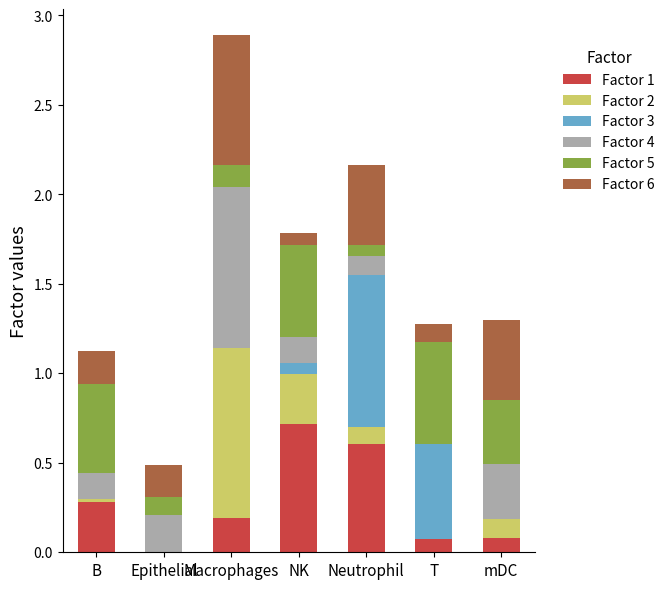

At which category is the sum across all series the highest?

Macrophages